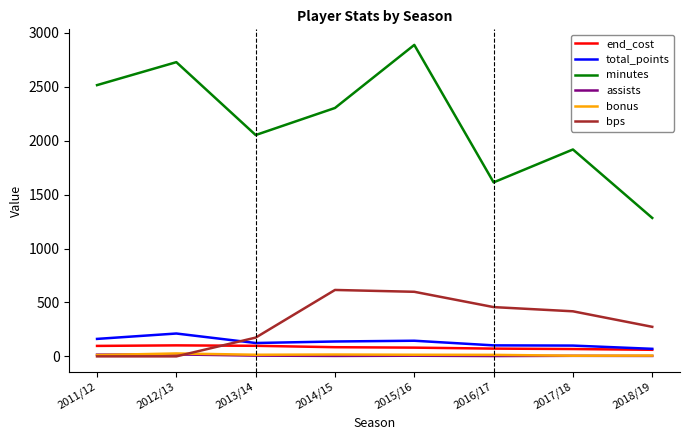

What is the maximum value shown in the chart?

2889